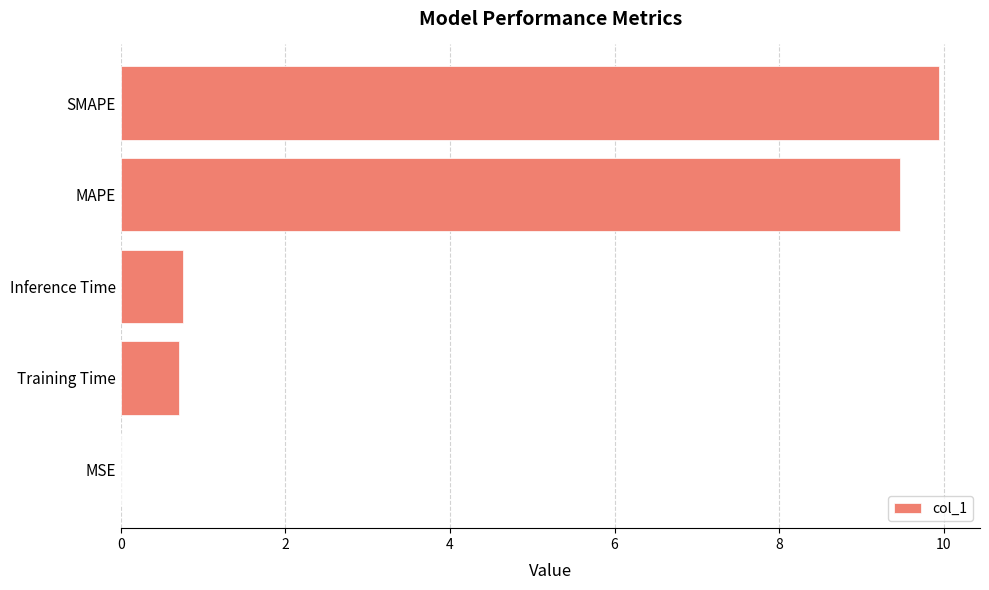

How many series are shown in this chart?

1